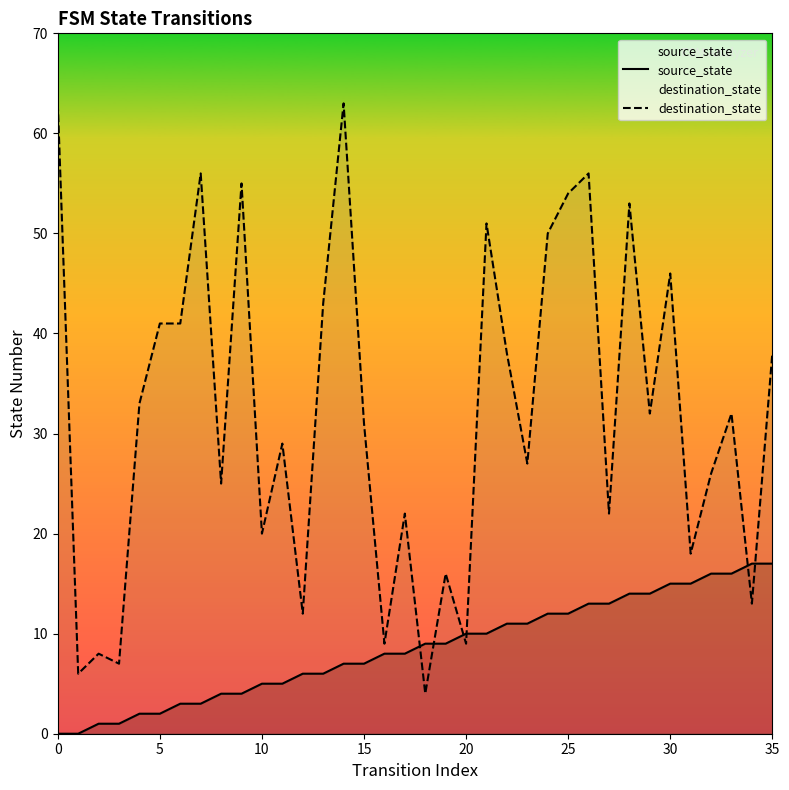

Which series has the largest total across all categories?

destination_state